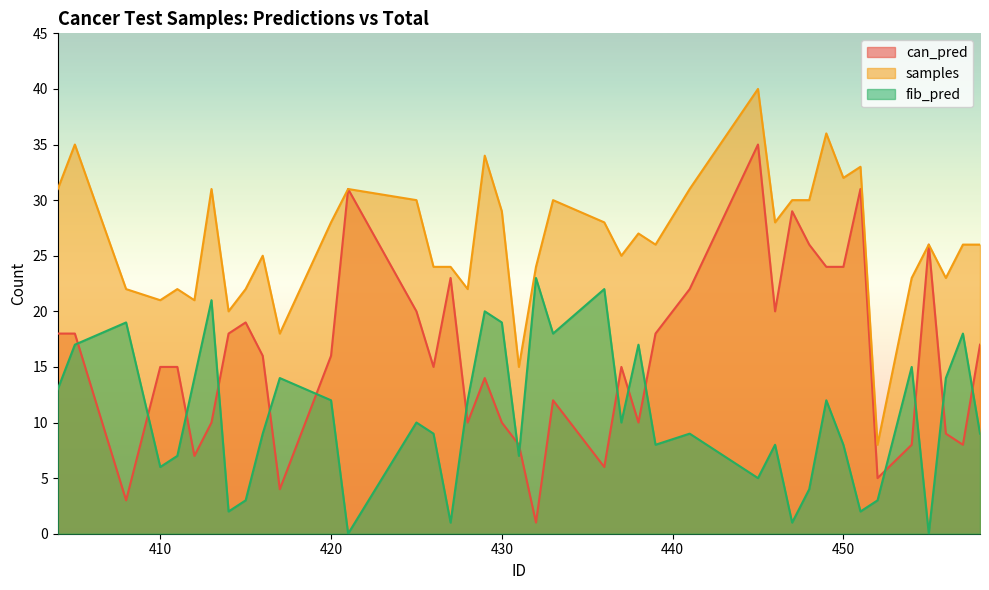

Count the number of data series in this chart.

3